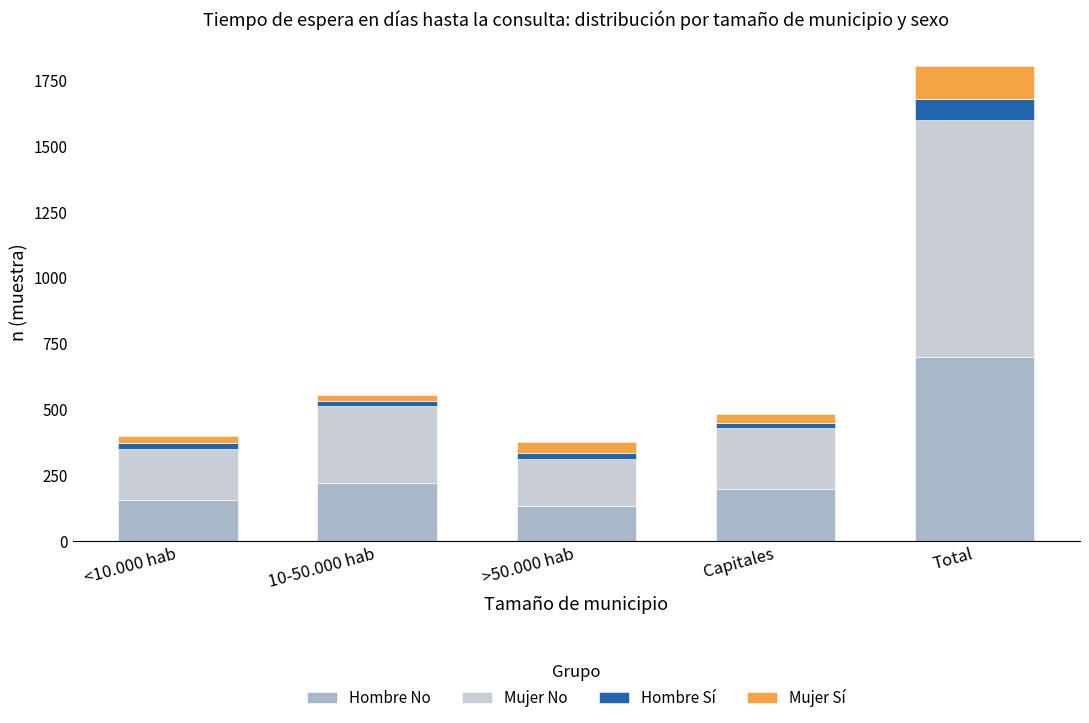

What is the highest value of the Hombre No series?

698